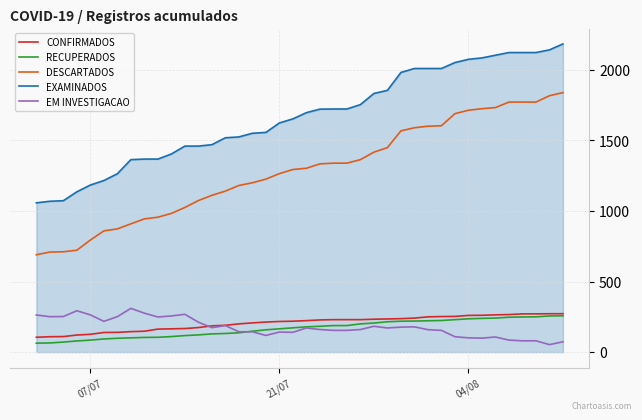

What is the greatest value displayed?

2184